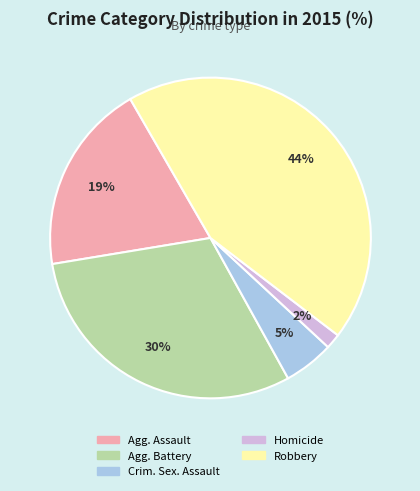

To the nearest percent, what percentage of the pie is Agg. Assault?

19%